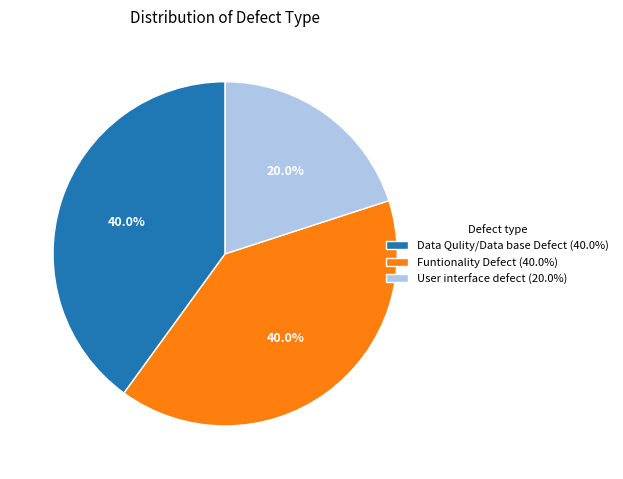

Approximately how many times larger is the value at Data Qulity/Data base Defect (40.0%) compared to User interface defect (20.0%)?

2.0